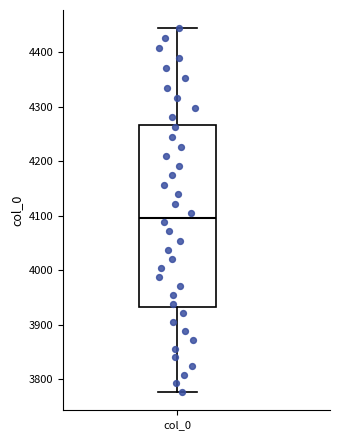

Transcribe this box plot: give where the median line is, the range the box spans, and where the two whiskers end, as read against the y-axis. The values are not printed on the chart, so give them approximately, as read against the axis.

median 4100, box 3930 to 4270, whiskers 3780 to 4440